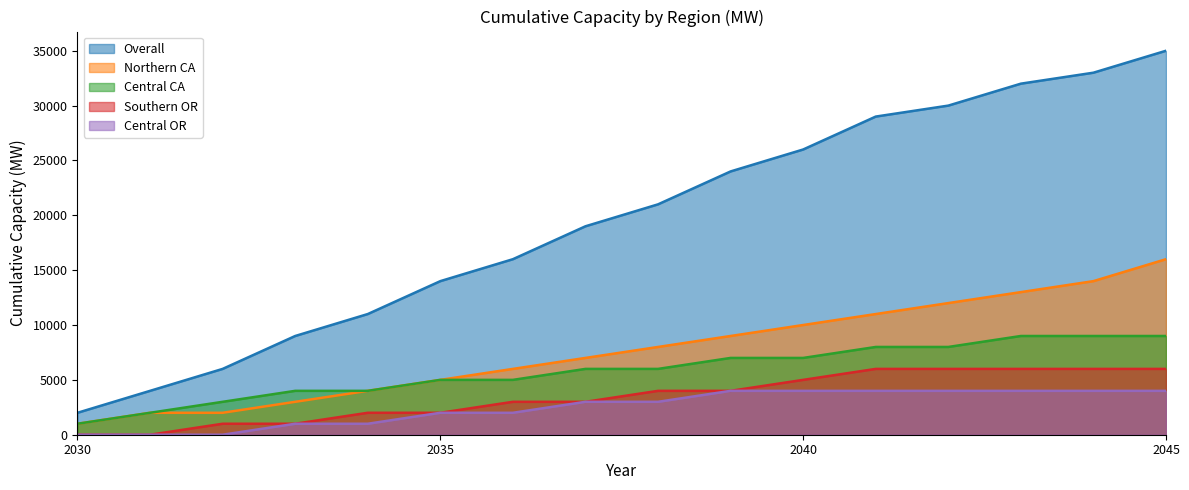

The Overall series shows 5220 at 2035. True or false?

False